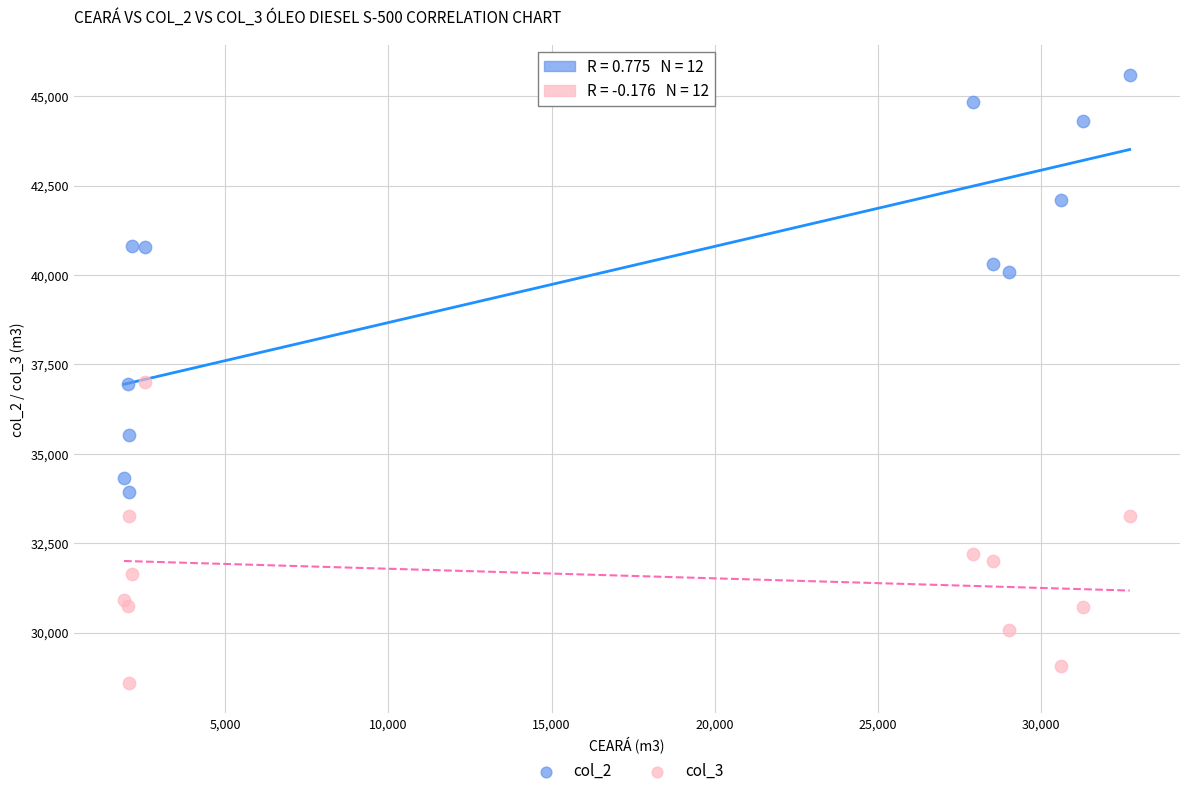

Which series reaches the maximum Y coordinate?

col_2